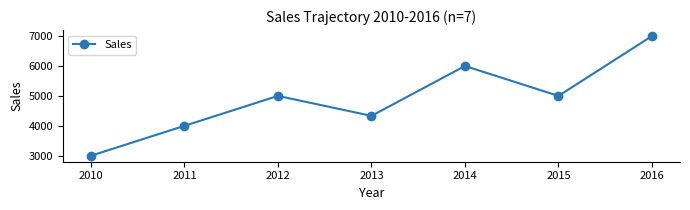

The value at 2011 is 4000. True or false?

True